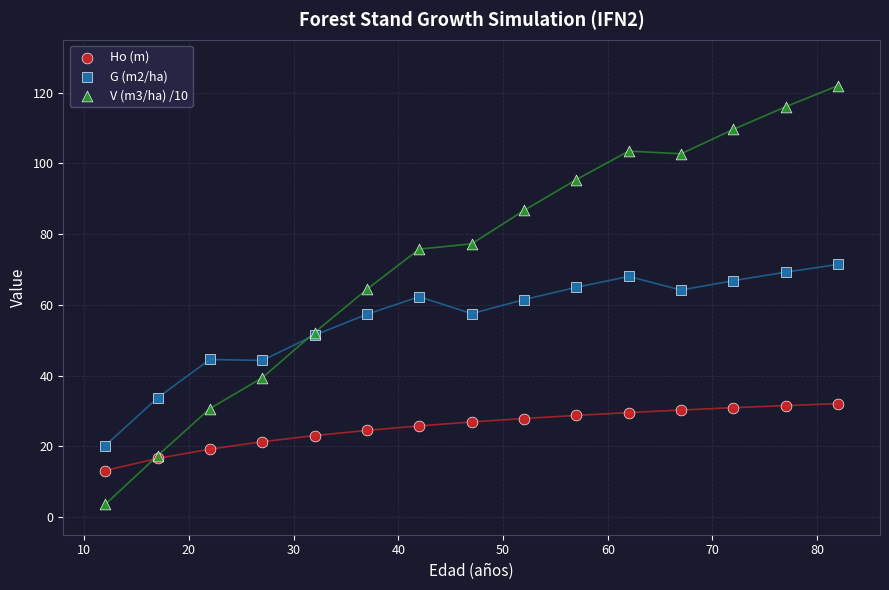

What are all the series names shown in the legend?

Ho (m), G (m2/ha), V (m3/ha) /10